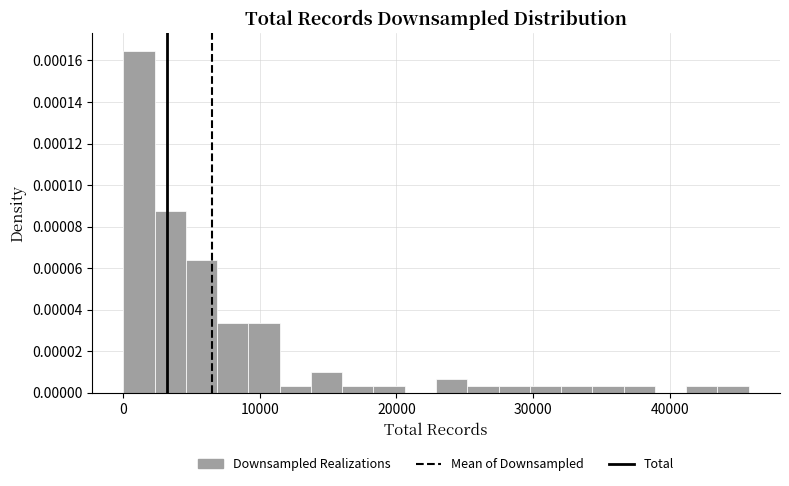

Around what value on the x-axis is the tallest bar? Give the approximate position of its centre, as read against the axis.

1000